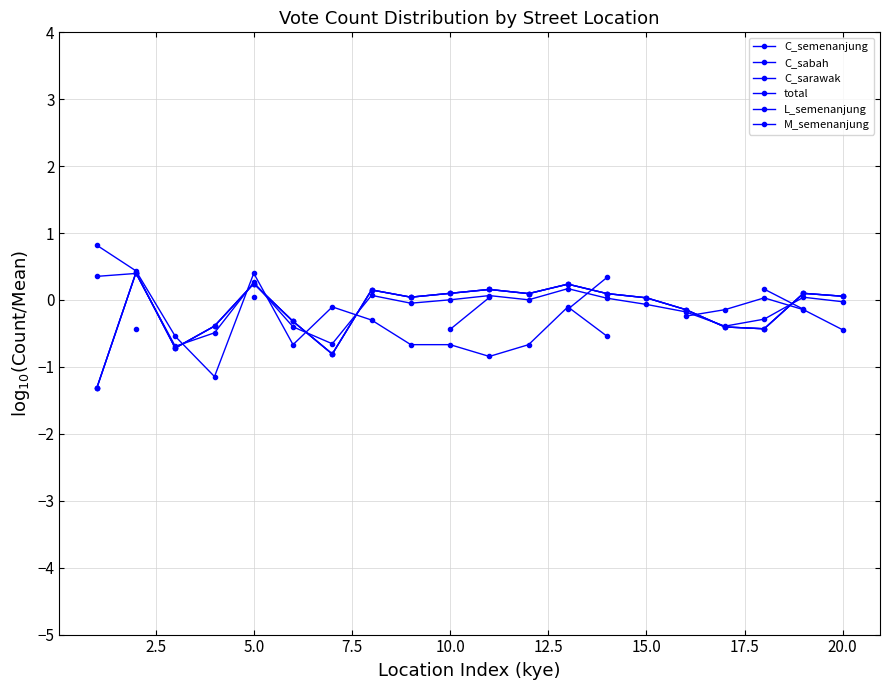

Which series changed the most between 15.0 and 14?

C_semenanjung